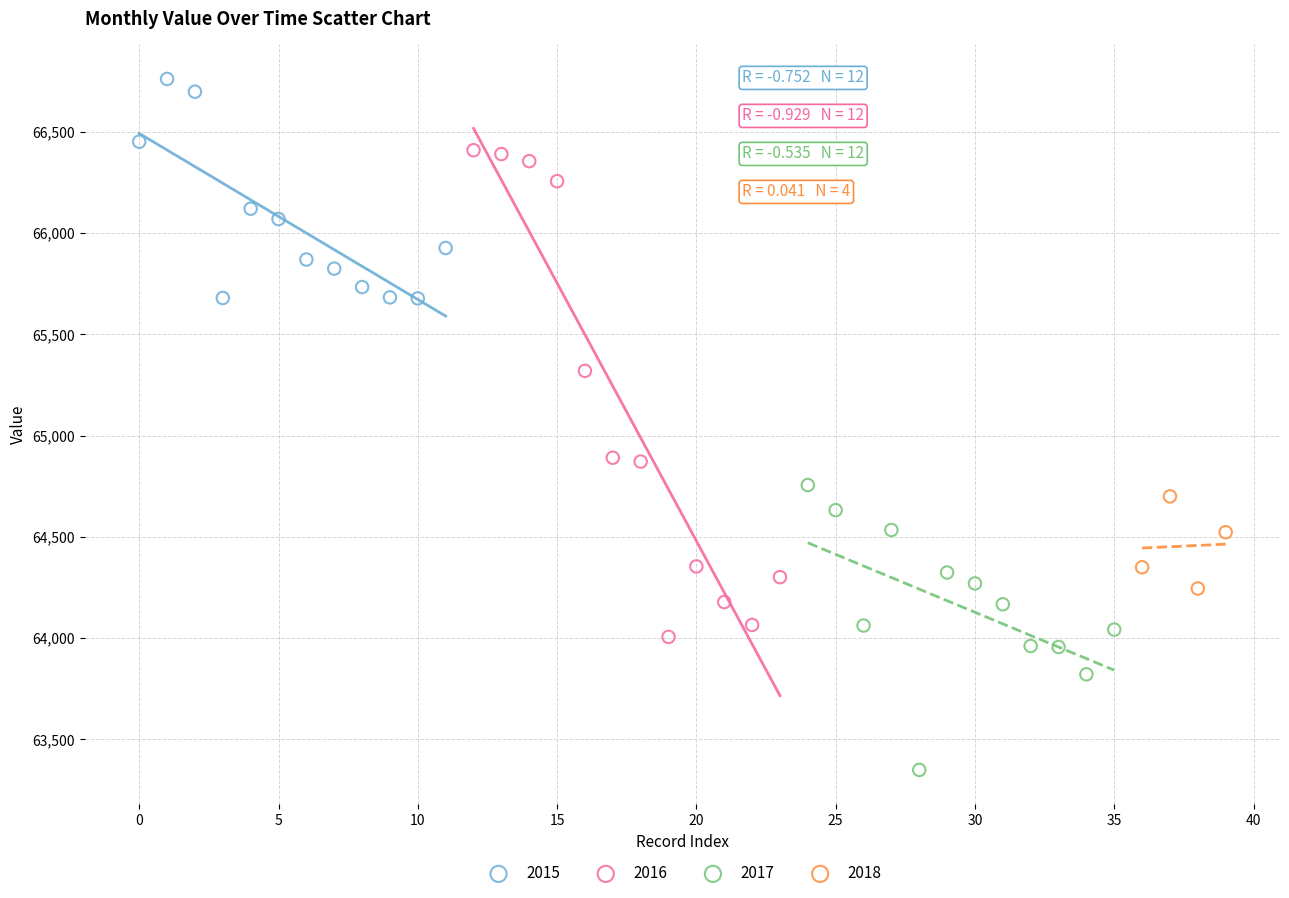

Which series contains the lowest Y value?

2017